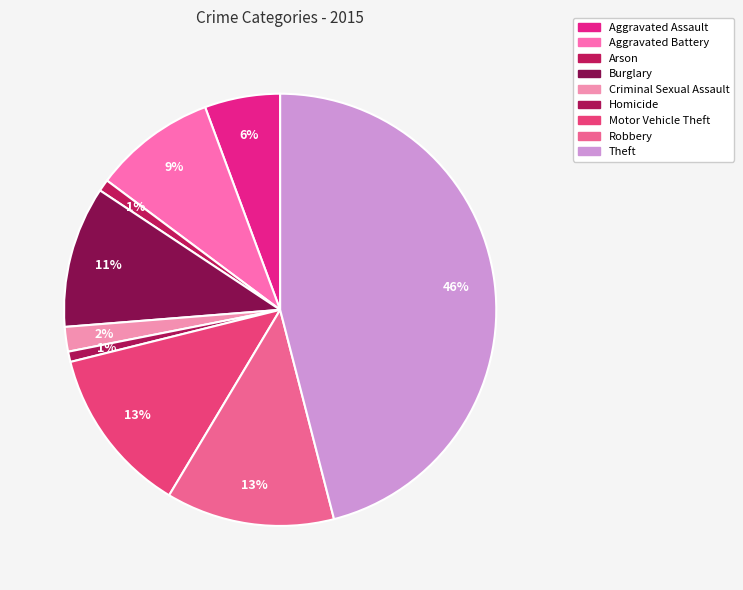

What percentage is NOT represented by Aggravated Assault?

94.4%